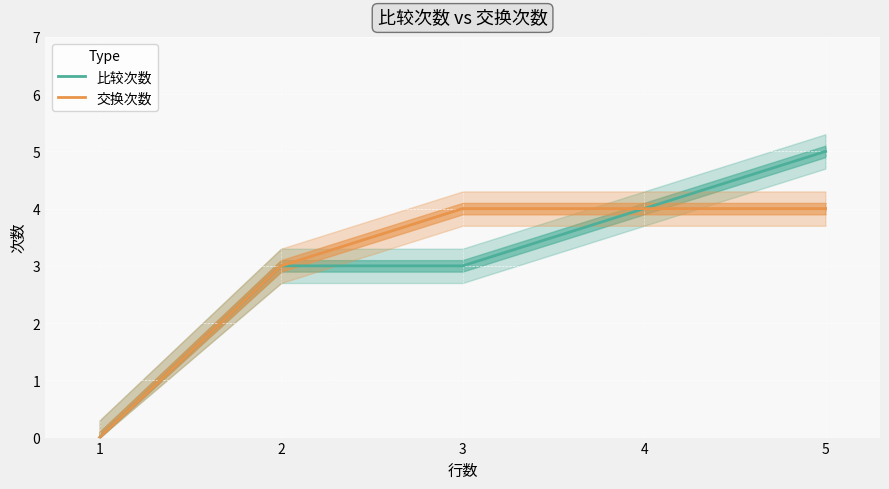

The 比较次数 series shows 4 at 4. True or false?

True